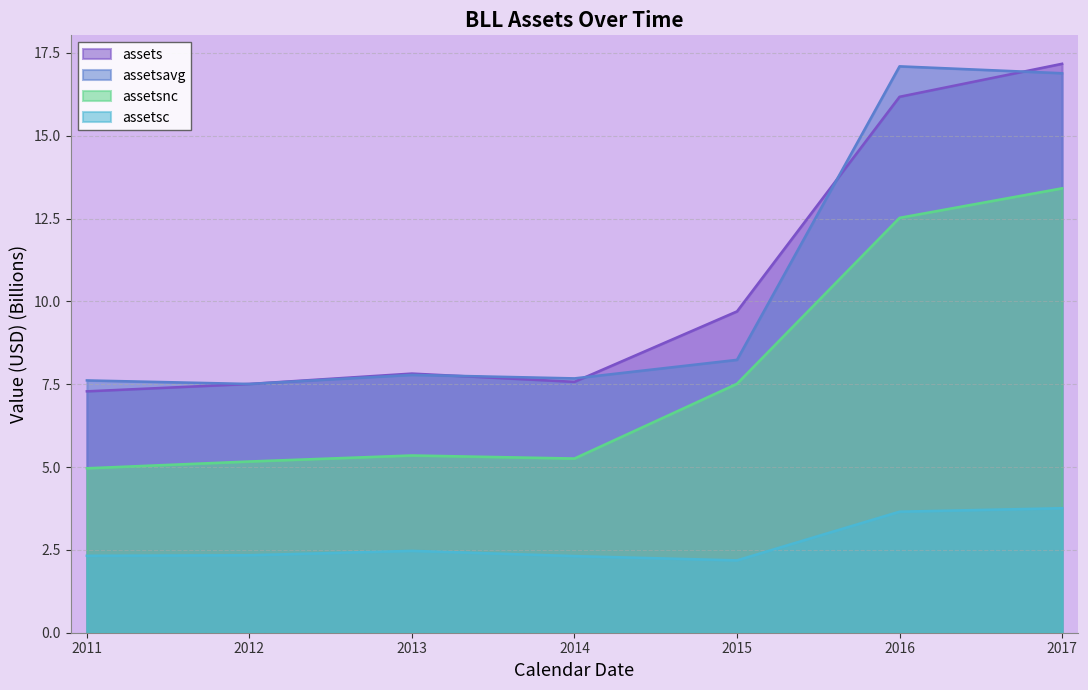

What is the sum of the assetsnc values at 2014 and 2017?

18.7